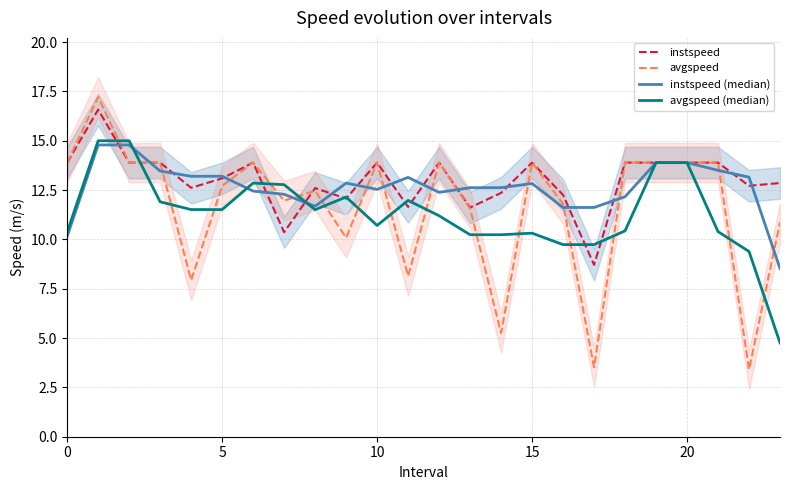

In instspeed (median), how many points are lower than both neighbors (excluding endpoints)?

3